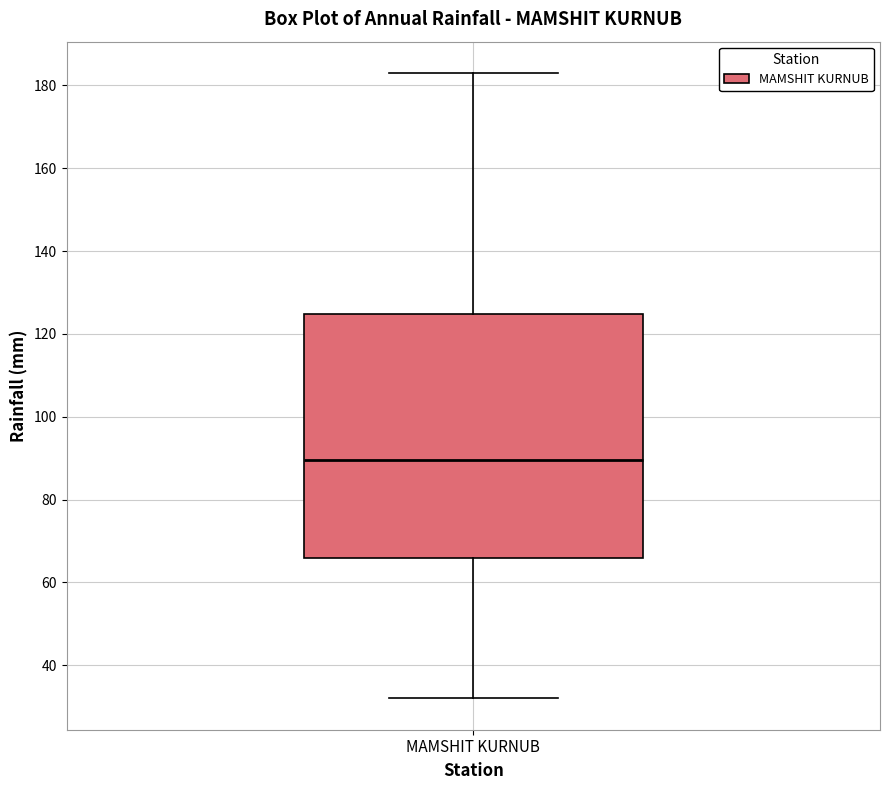

Read this box plot against the y-axis: the position of the median line, the range covered by the box, and the ends of both whiskers. The values are not printed on the chart, so give them approximately, as read against the axis.

median 90, box 66 to 124, whiskers 32 to 184